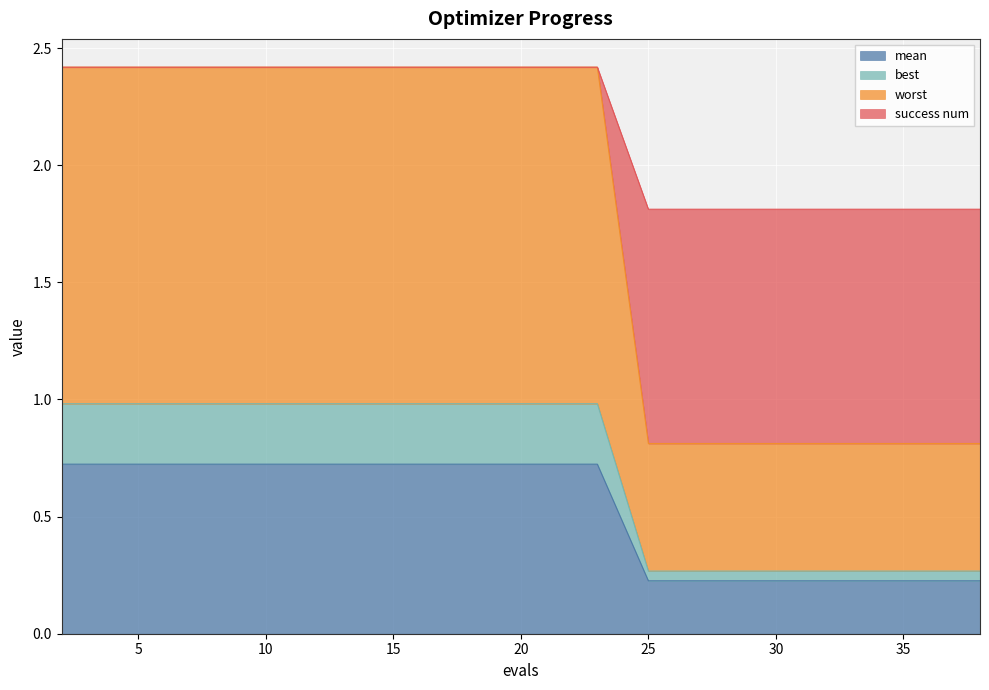

What are all the series names shown in the legend?

mean, best, worst, success num